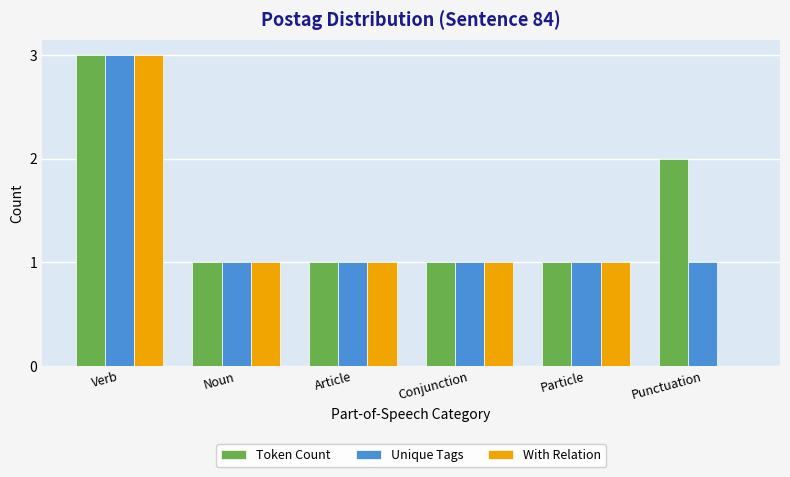

At which category is the sum across all series the highest?

Verb